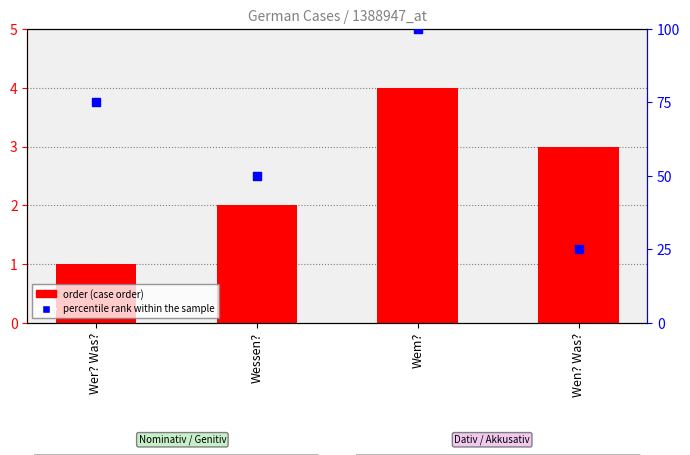

Which series has the largest total across all categories?

percentile rank within the sample